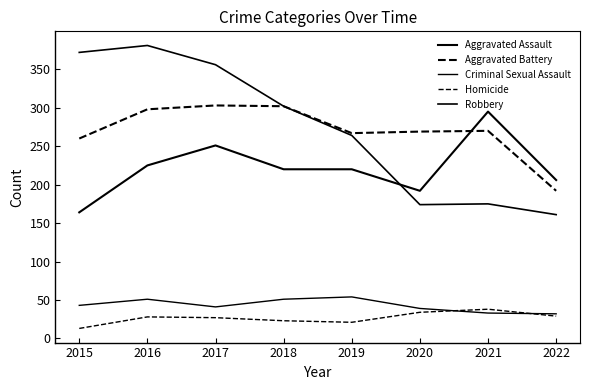

How many categories are shown in the chart?

8